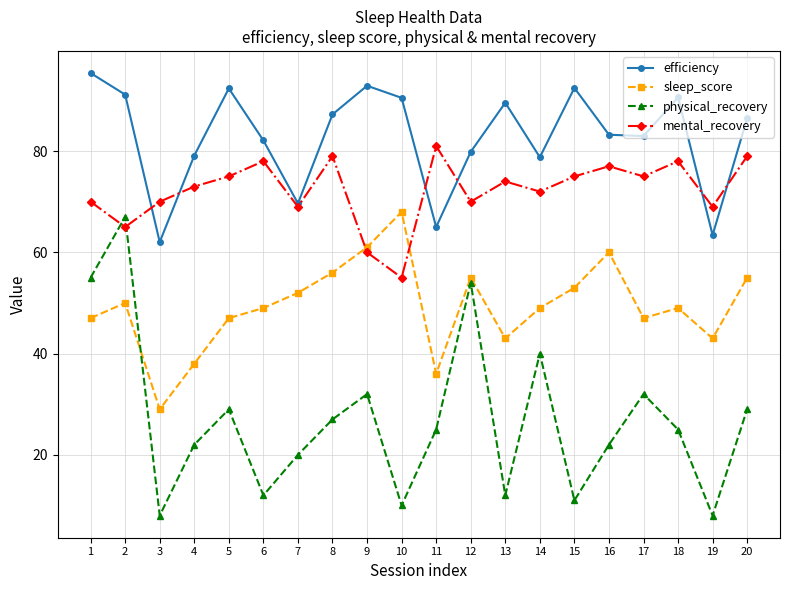

How many times do physical_recovery and mental_recovery cross each other?

2